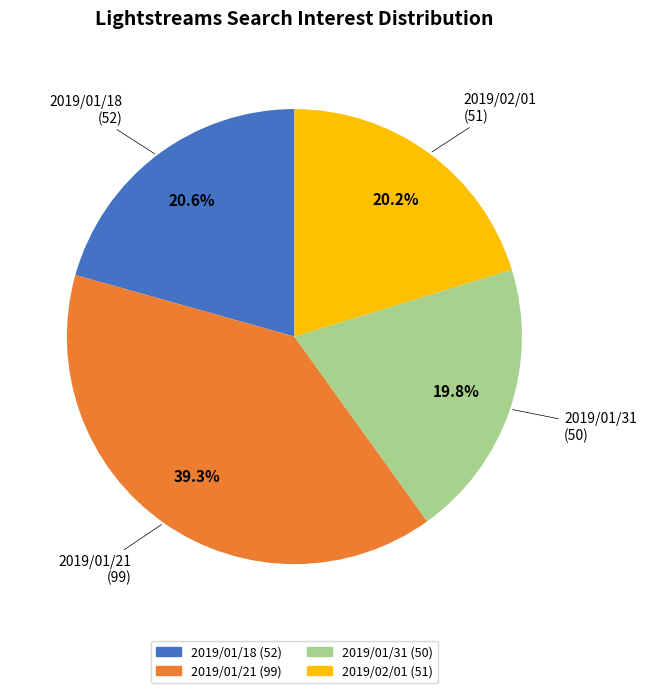

Count the number of slices in the pie.

4